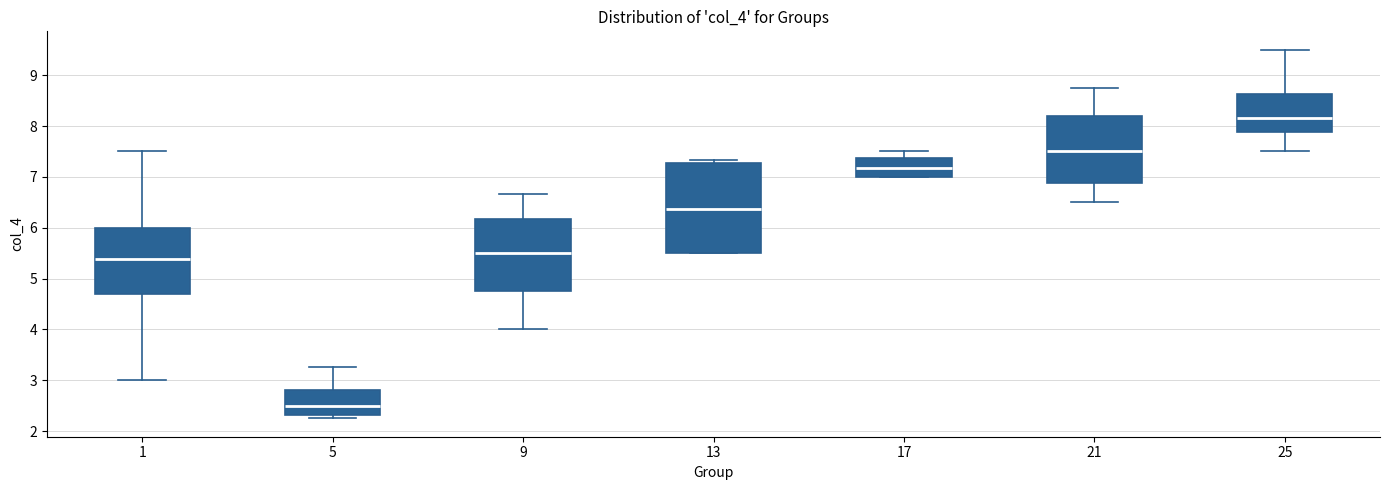

Which box's median line is the highest?

25